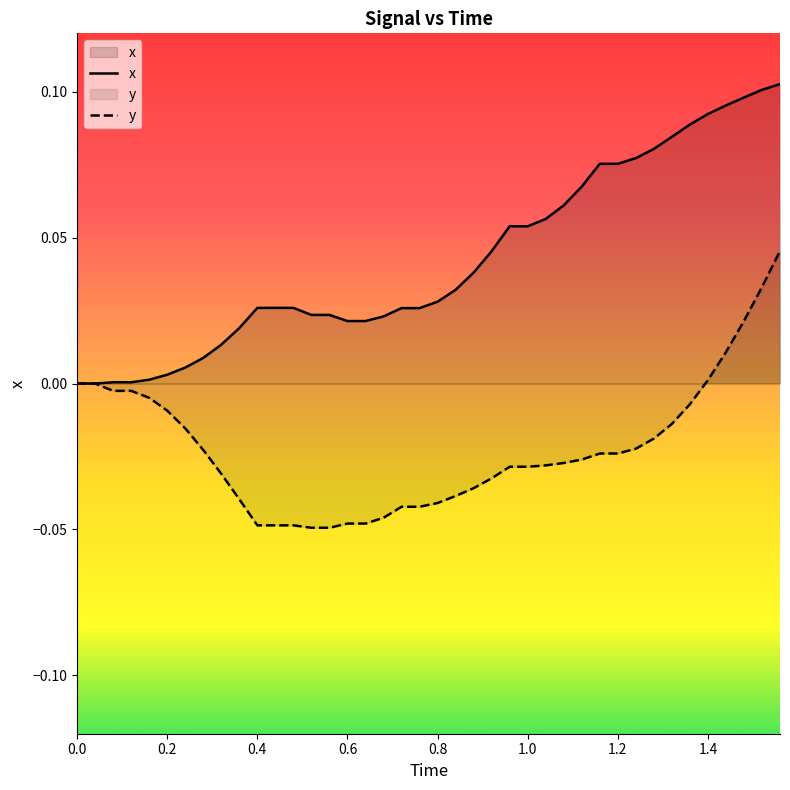

What are all the series names shown in the legend?

x, y